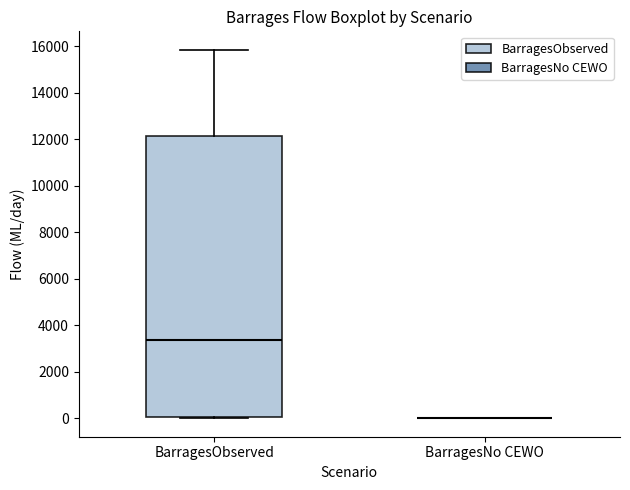

Reading left to right, read every box against the y-axis: the position of its median line, the range the box covers, and the ends of its whiskers. The values are not printed on the chart, so give them approximately, as read against the axis.

BarragesObserved: median 3400, box 0 to 12200, whiskers 0 (just below the box's lower edge) to 15800
BarragesNo CEWO: box collapsed to a line at 0, whiskers 0 to 0